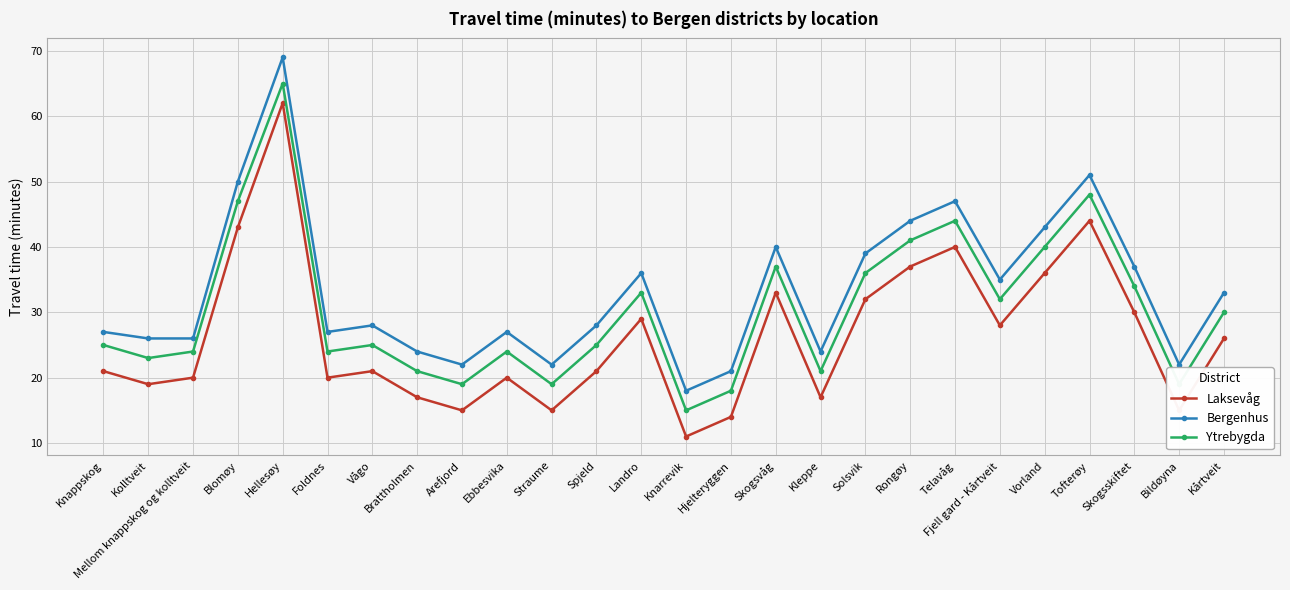

Which label corresponds to the smallest value in the chart?

Knarrevik